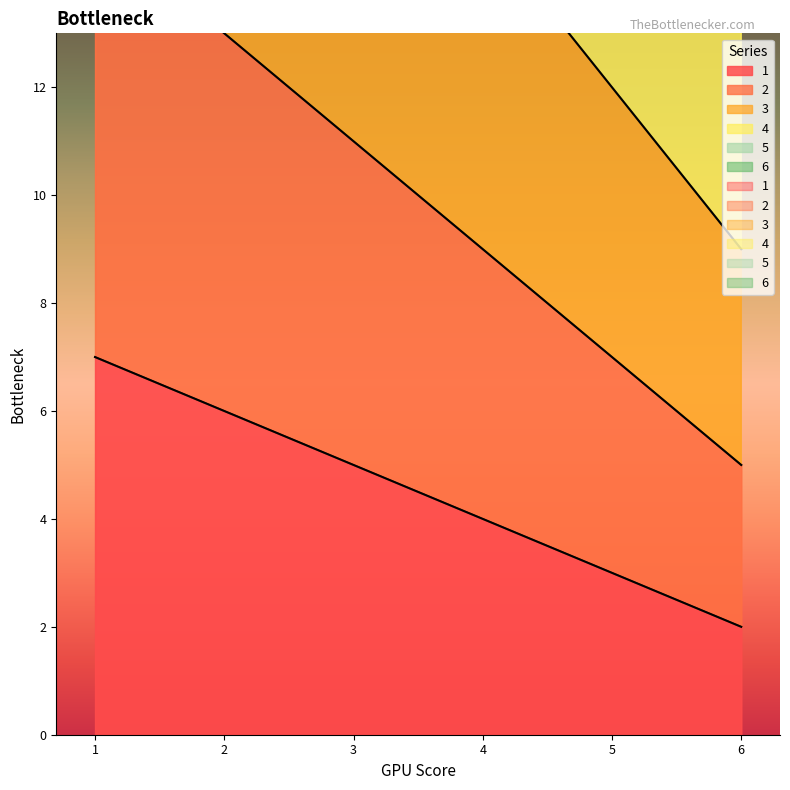

What is the spread (max minus min) of values at 6?

25